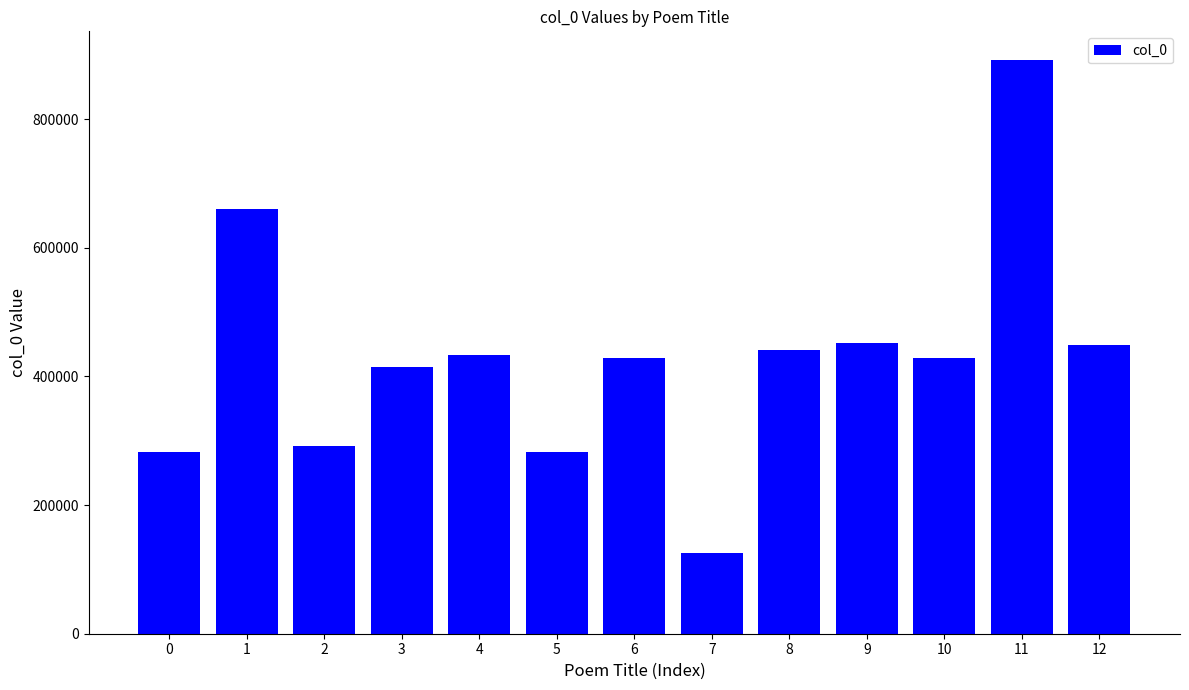

Approximately how many times larger is the value at 3 compared to 10?

1.0